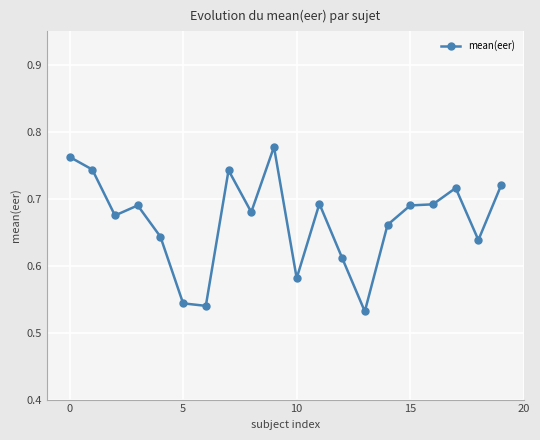

The value at 5 is 0.3. True or false?

False